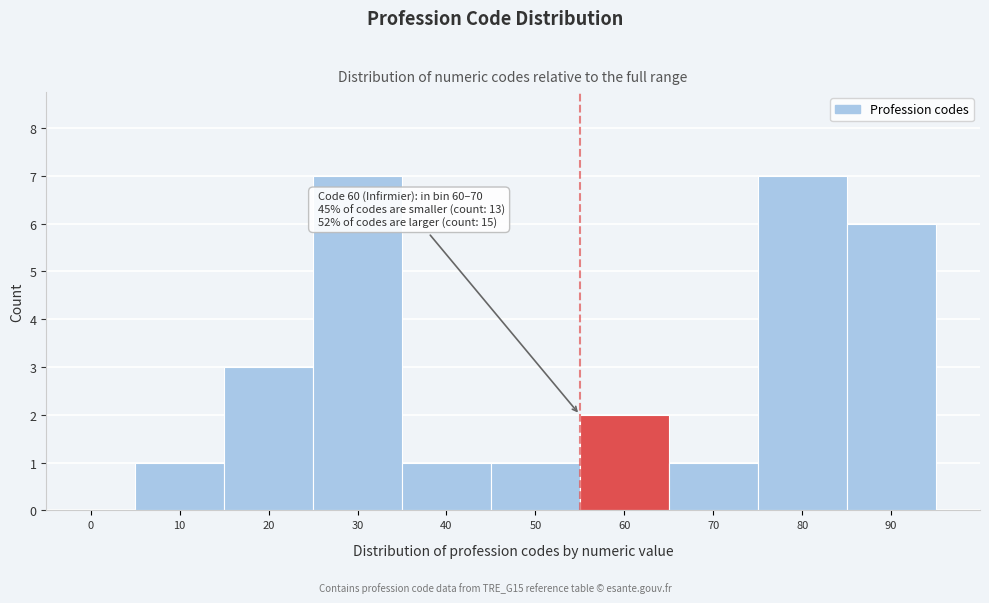

Reading right to left, what are all the values shown in this chart?

90=6	80=7	70=1	60=2	50=1	40=1	30=7	20=3	10=1	0=0